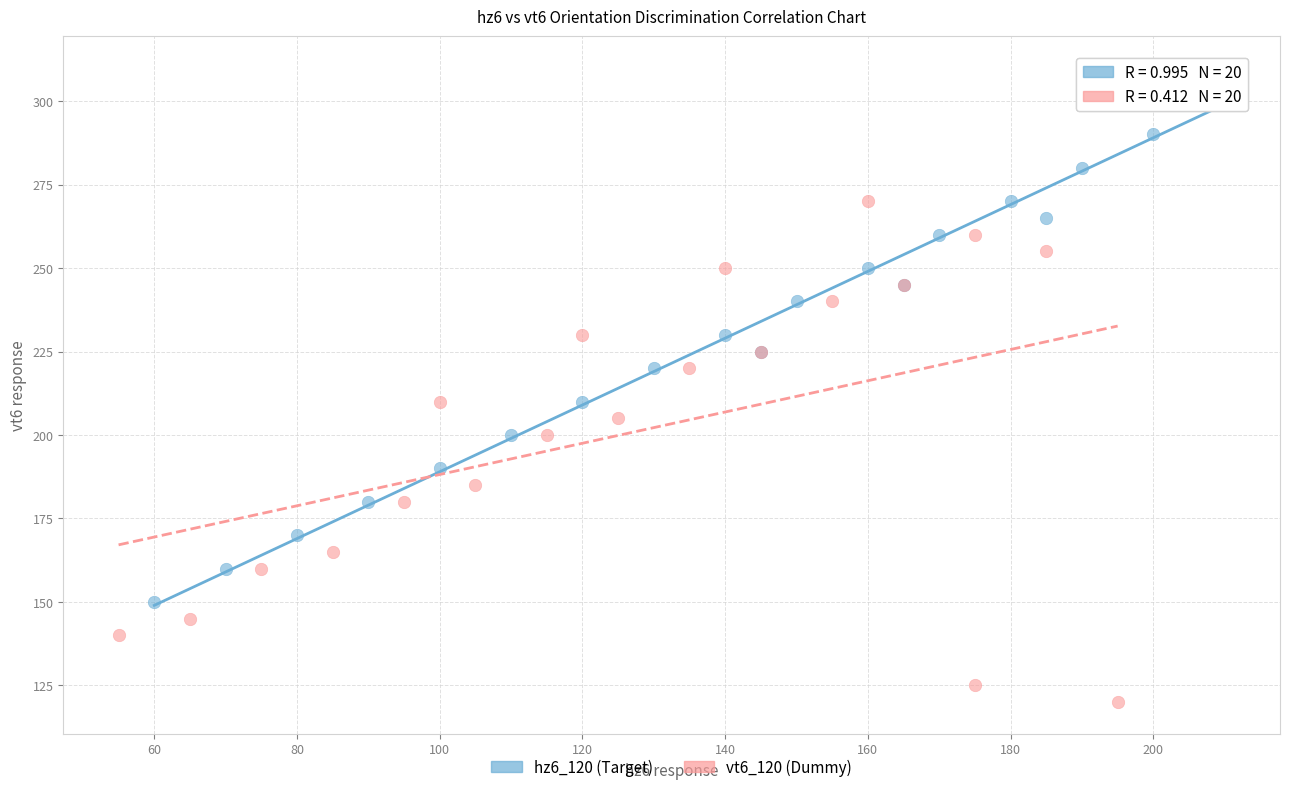

What are all the series names shown in the legend?

hz6_120 (Target), vt6_120 (Dummy)